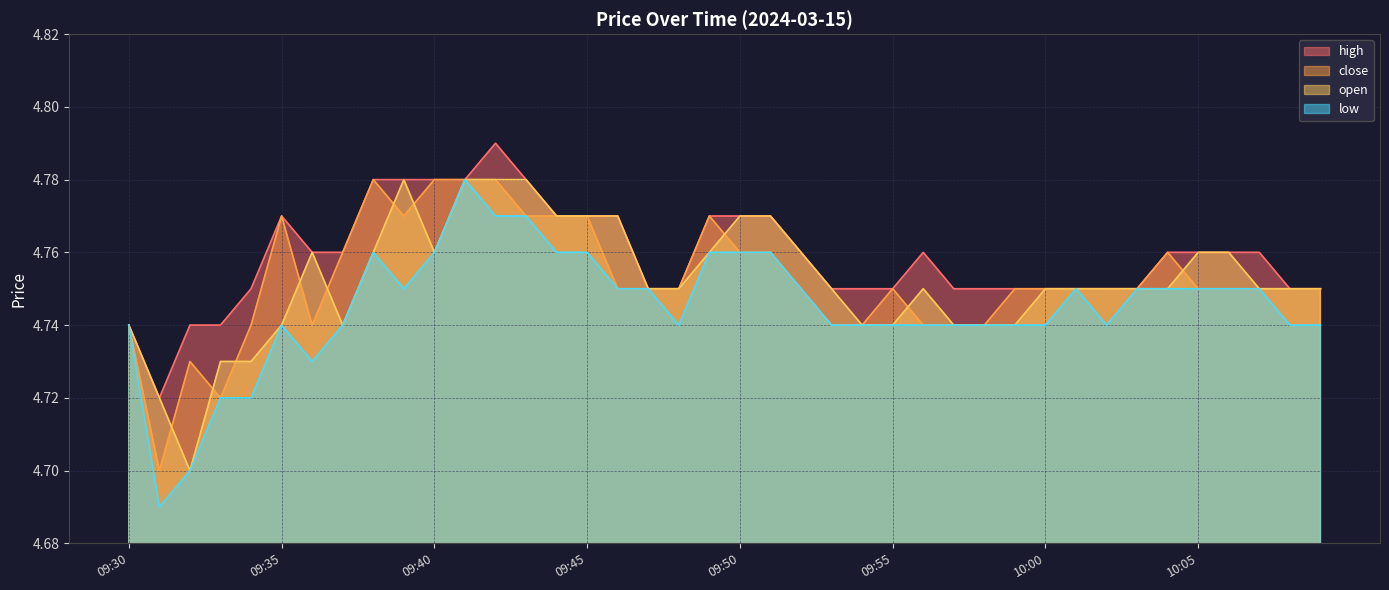

What value does the open series have at 09:38?

4.8